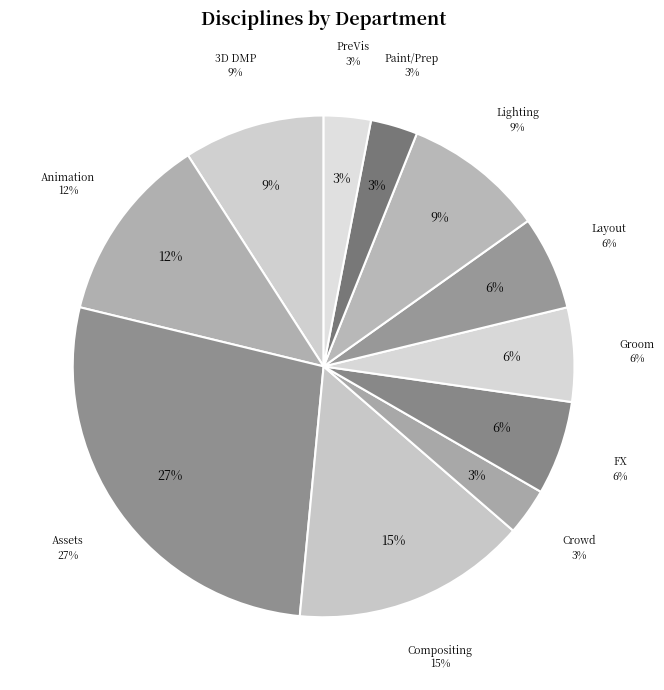

Which category has the smallest portion of the pie?

Crowd